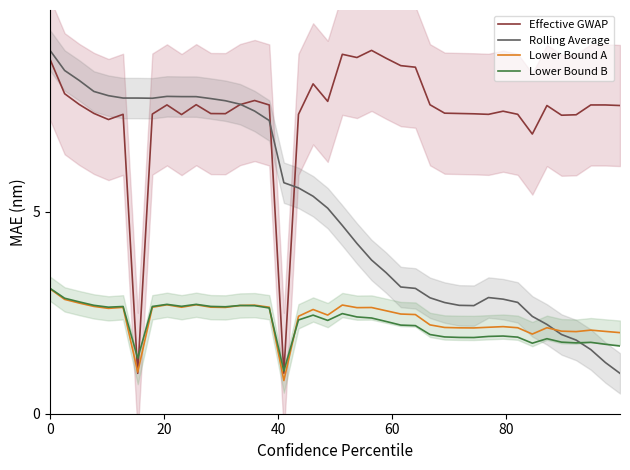

What is the maximum value for Rolling Average?

9.0